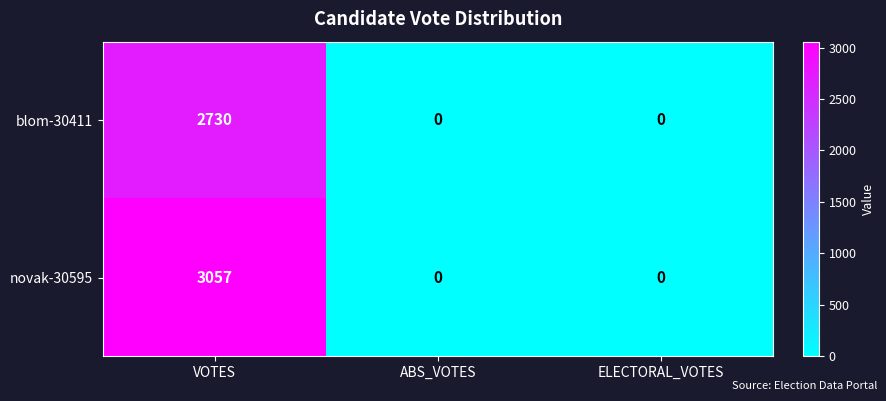

List the series in order of their peak value, lowest first.

blom-30411, novak-30595